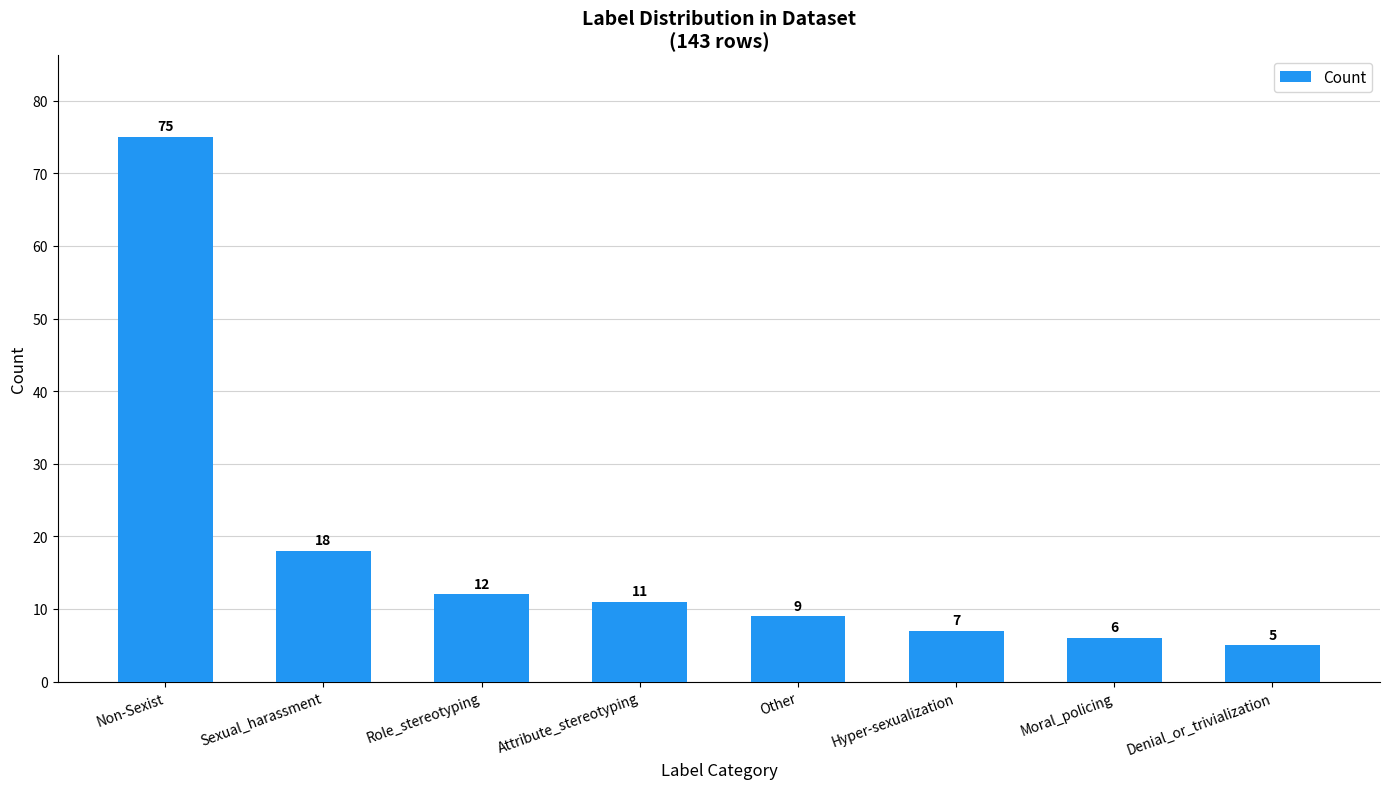

List the labels in order of value, smallest first.

Denial_or_trivialization, Moral_policing, Hyper-sexualization, Other, Attribute_stereotyping, Role_stereotyping, Sexual_harassment, Non-Sexist